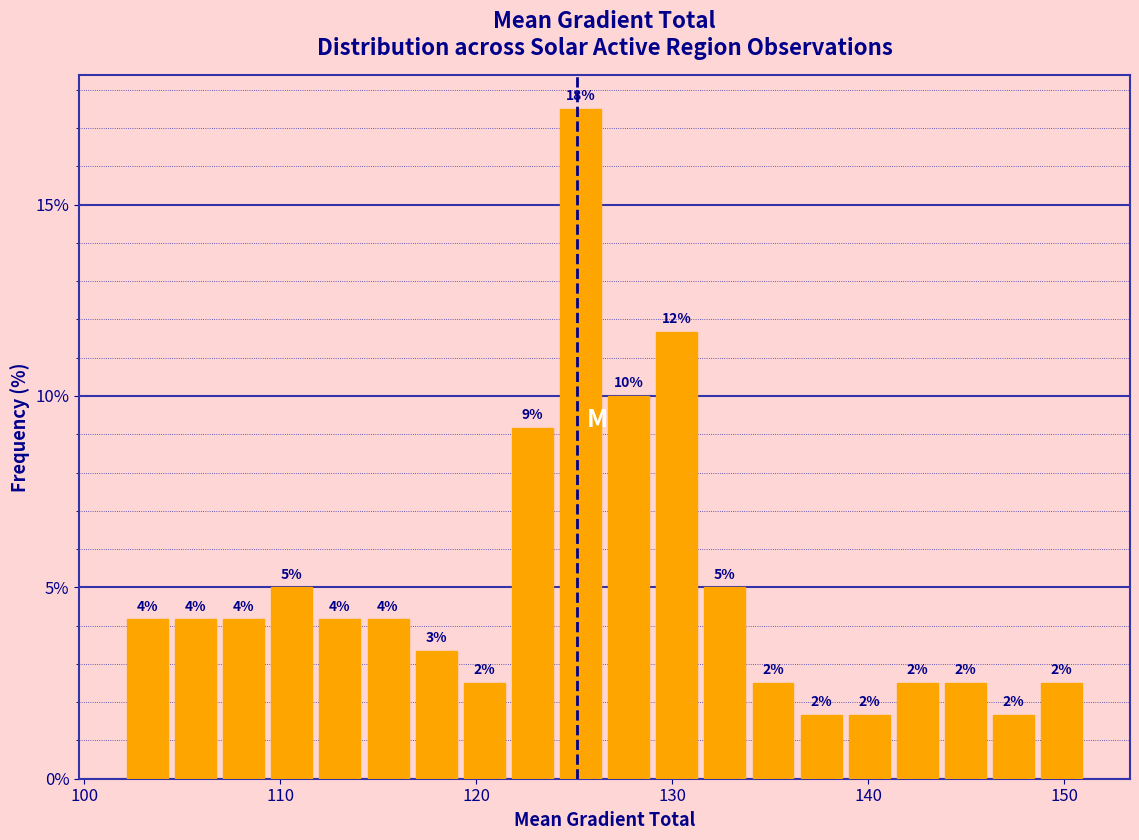

Around what value on the x-axis is the tallest bar? Give the approximate position of its centre, as read against the axis.

125